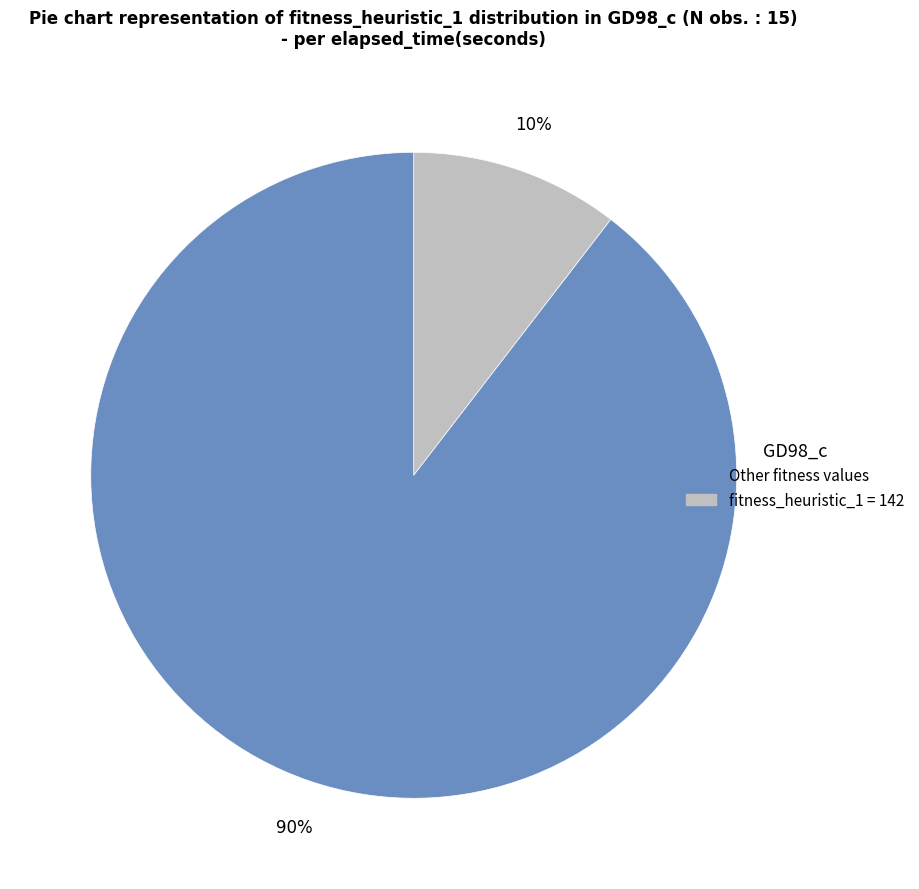

Is there any slice that represents more than half of the pie?

Yes